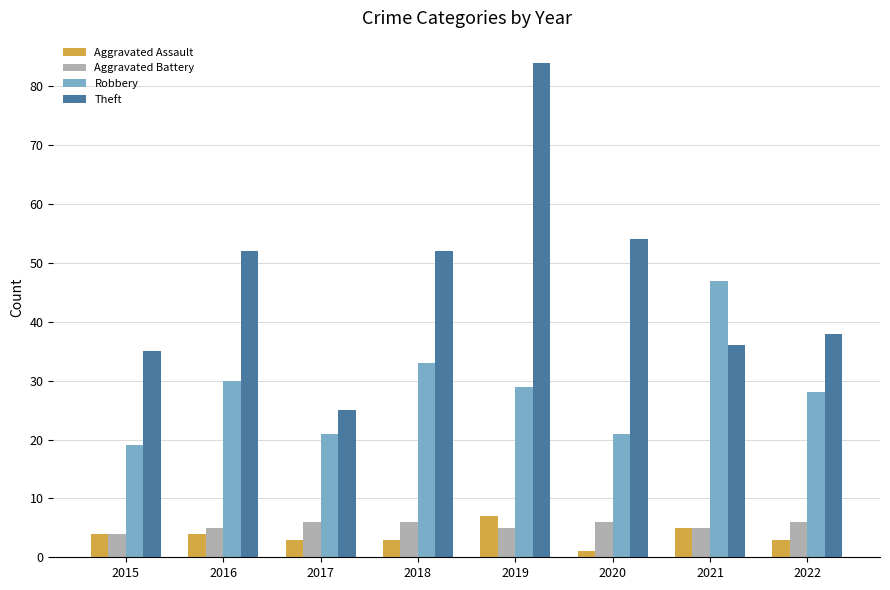

Which label corresponds to the largest value in the chart?

2019